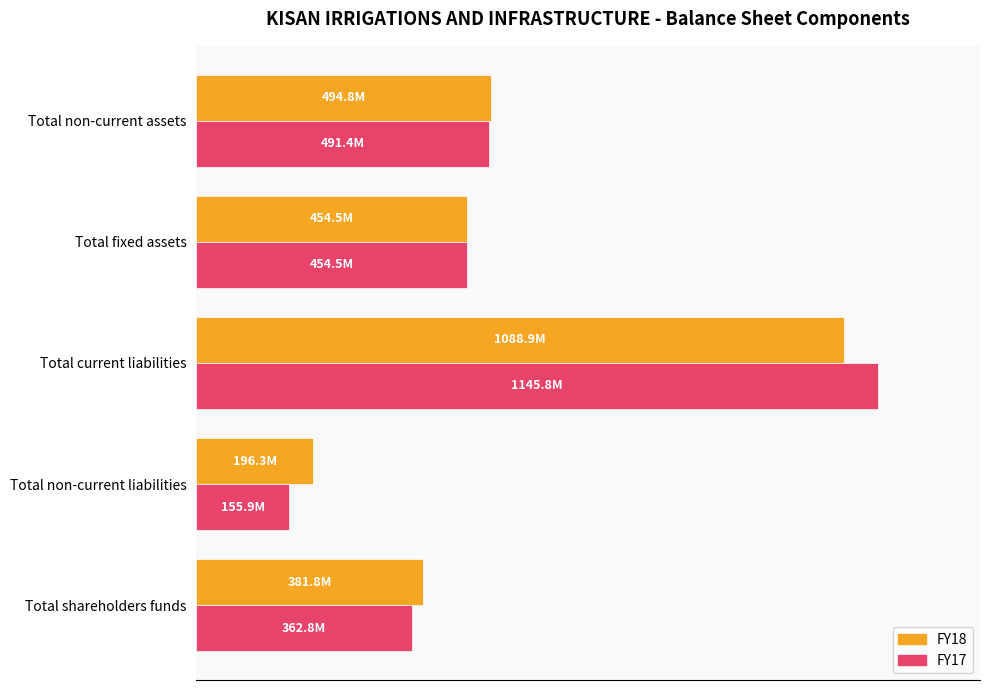

List the series in order of their overall mean, lowest first.

FY17, FY18